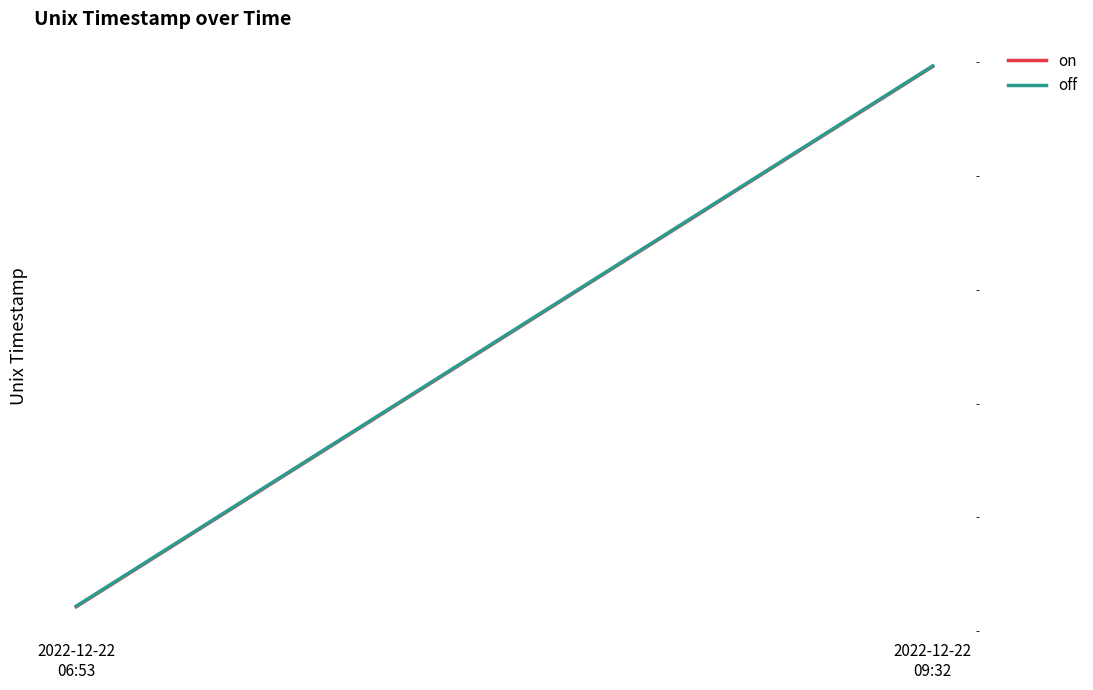

Is the value of off at 2022-12-22
06:53 greater than the value of on at 2022-12-22
09:32?

No